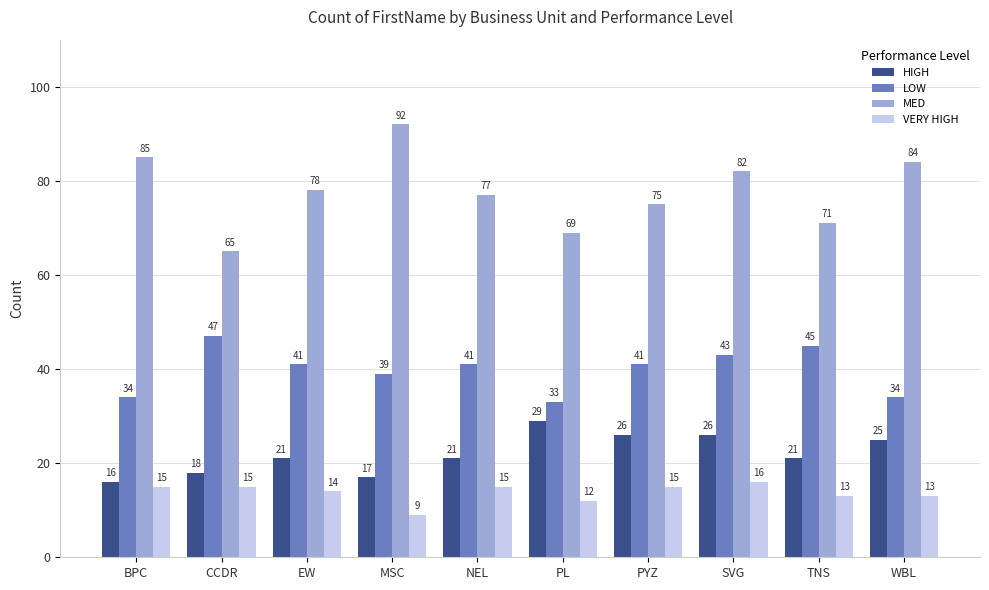

What is the difference between the MED values at BPC and PL?

16